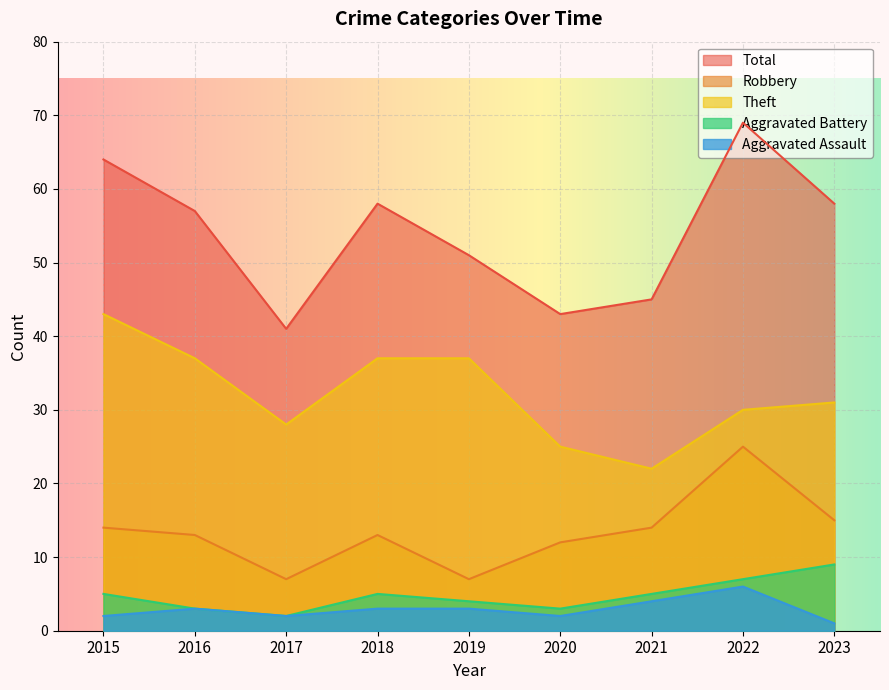

How many lines are shown in the chart?

5